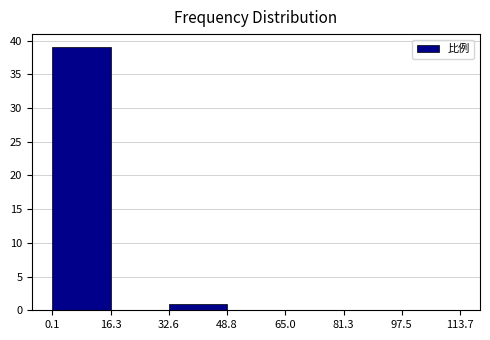

Reading left to right, list every bar in this chart as the range it spans on the x-axis followed by its height. The values are not printed on the chart, so give them approximately, as read against the axis.

0.1 to 16.3: 39
16.3 to 32.6: 0
32.6 to 48.8: 1
48.8 to 65.0: 0
65.0 to 81.3: 0
81.3 to 97.5: 0
97.5 to 113.7: 0